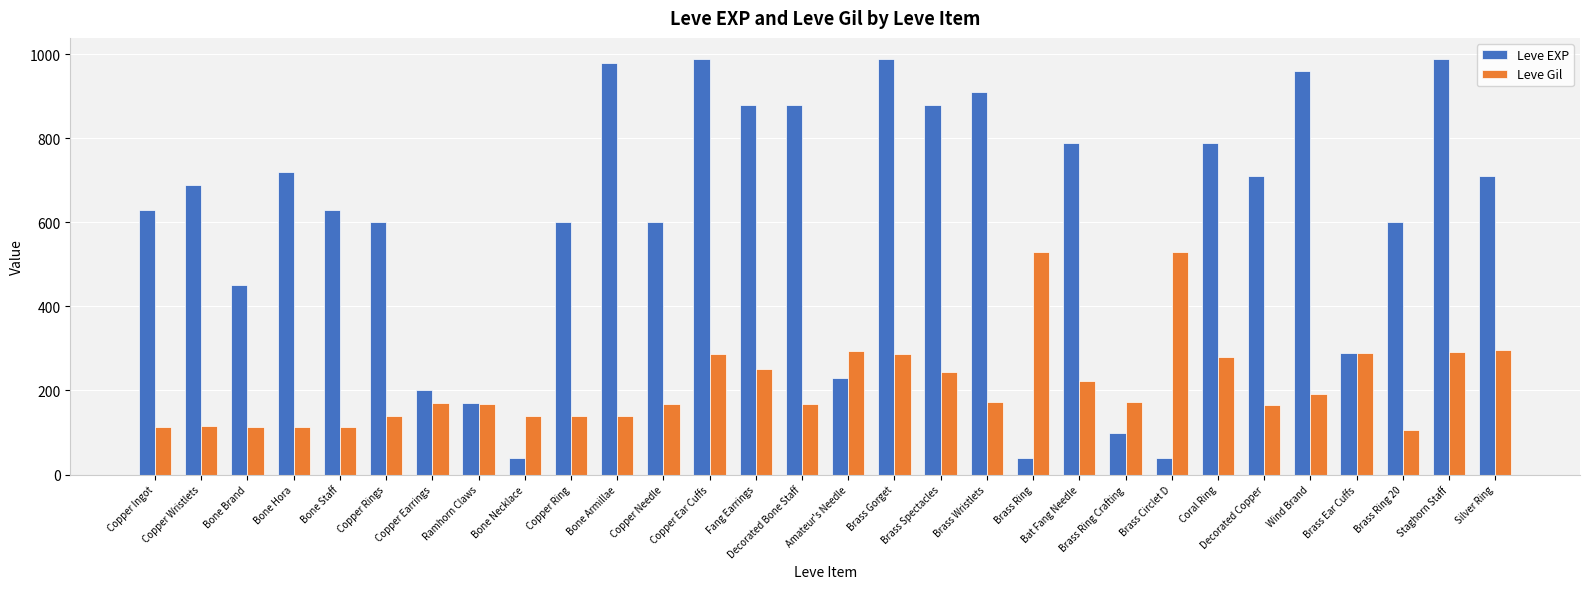

At how many categories does at least one series exceed 534?

21